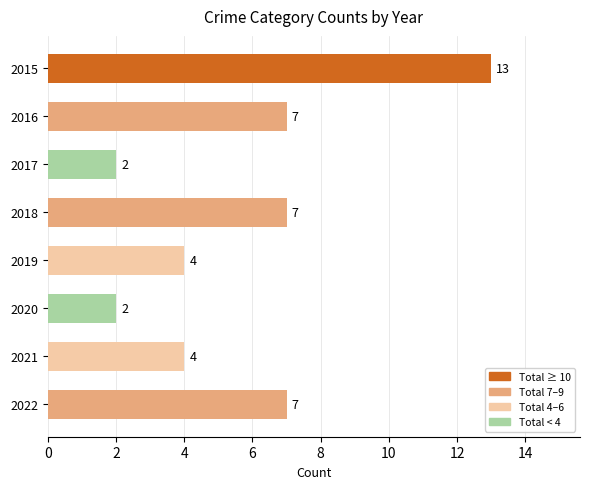

Approximately how many times larger is the value at 2017 compared to 2021?

0.5